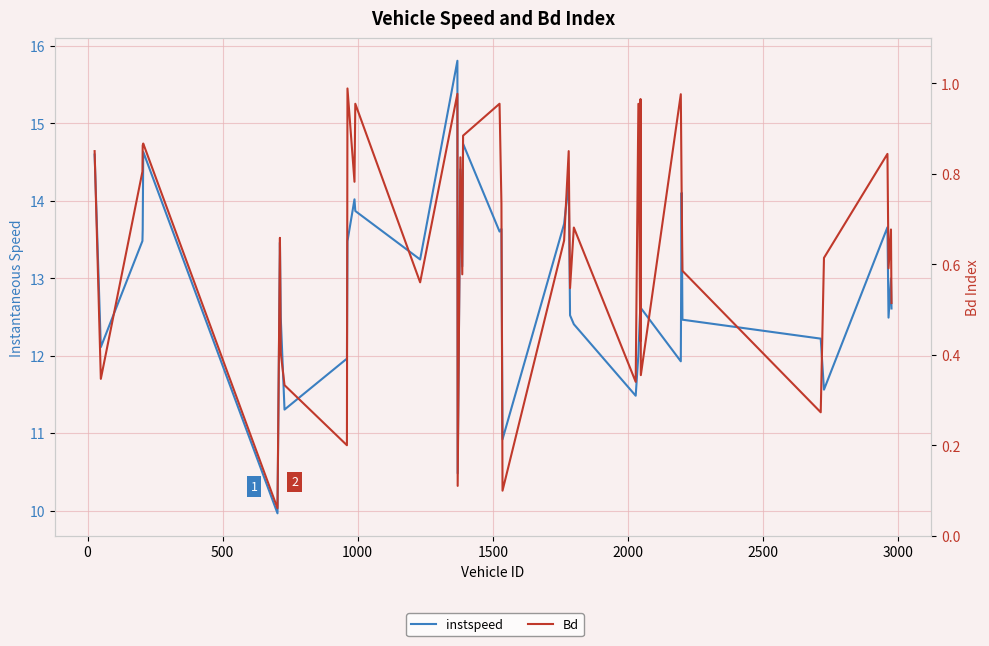

Which series has the largest total across all categories?

instspeed